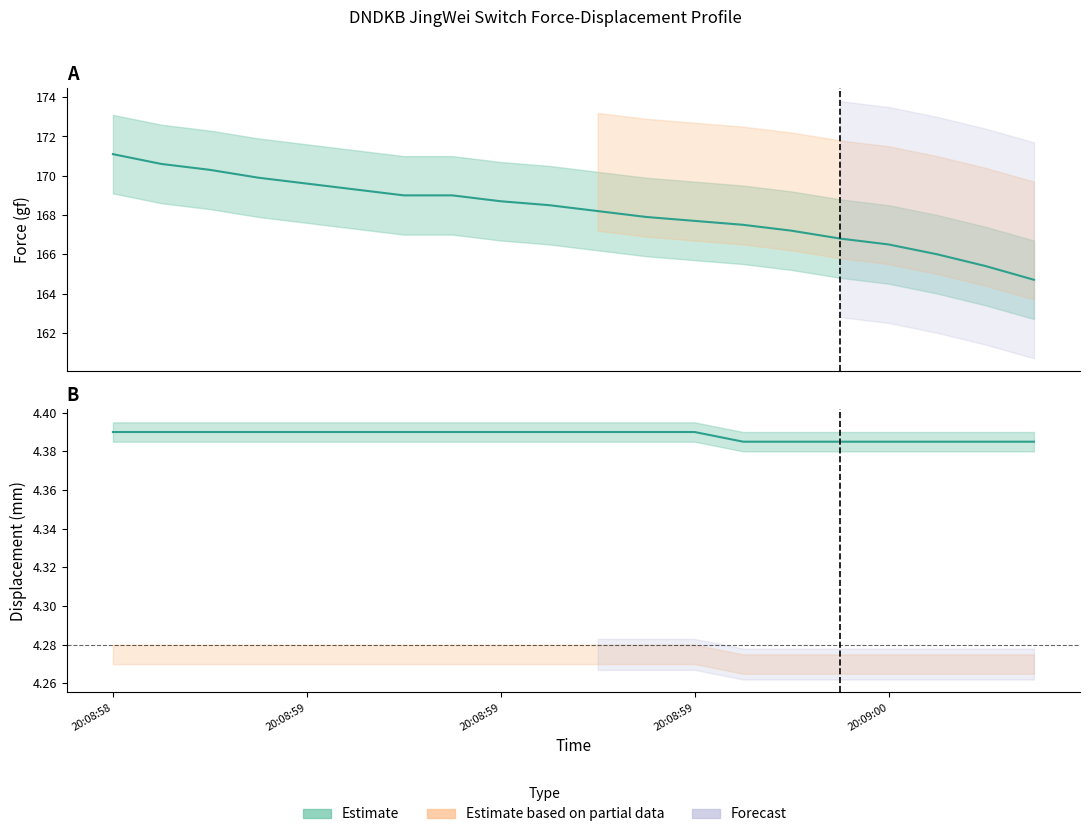

True or false: Force (gf) has a value of 170.3 at 20:08:59.

True